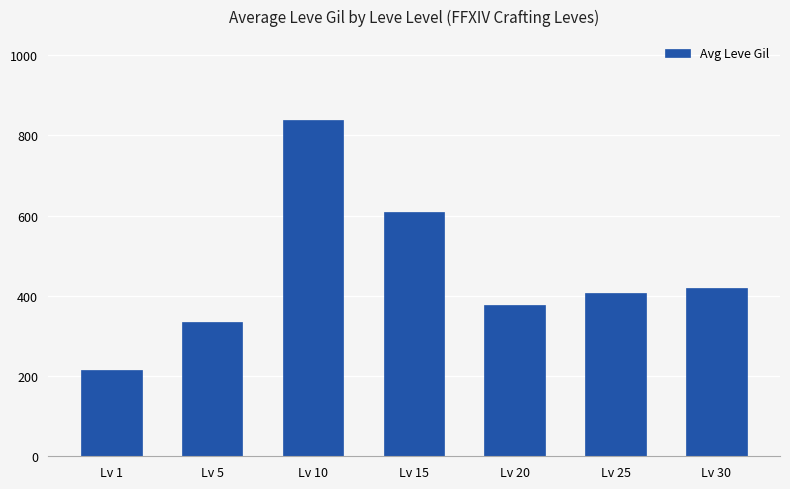

What is the value of the 5th bar from the left?

376